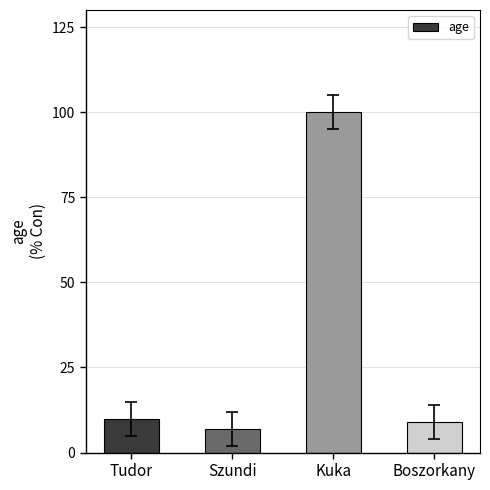

What is the label of the 3rd bar from the right?

Szundi